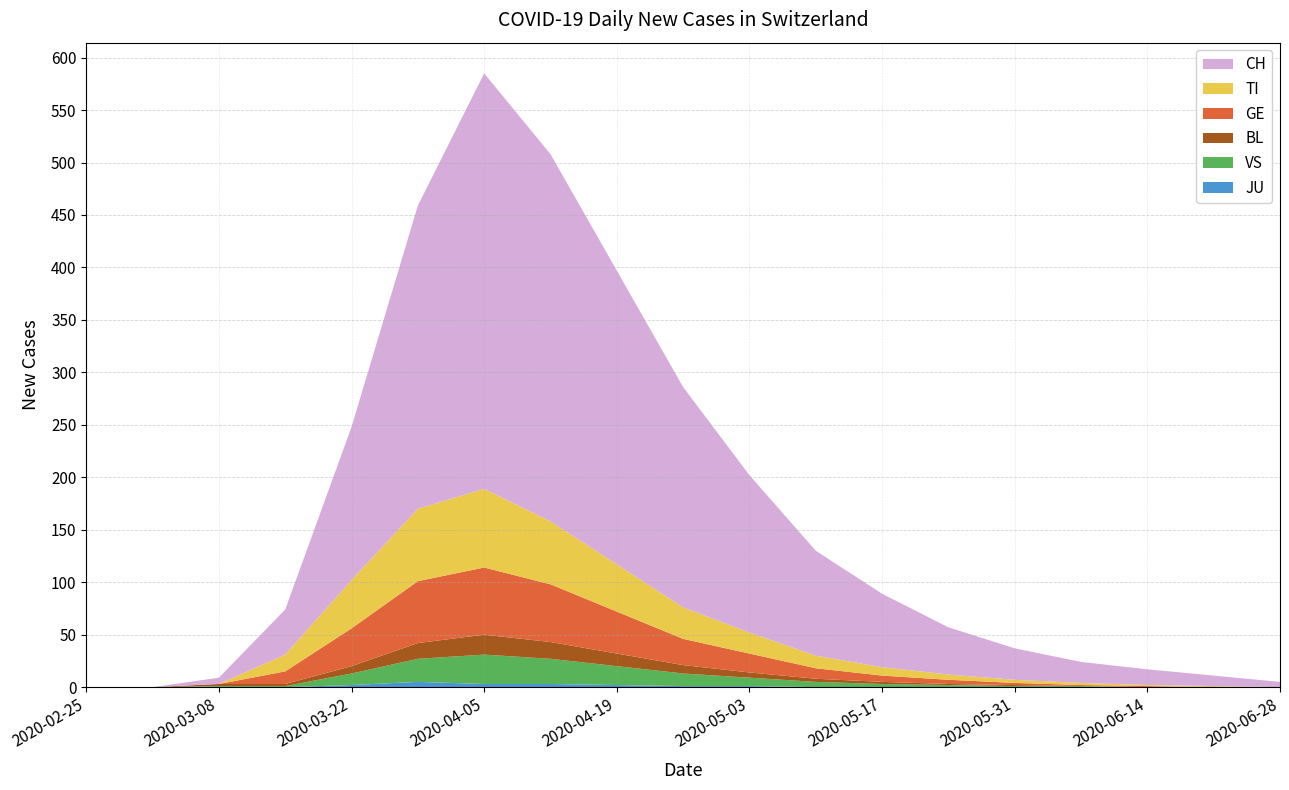

Reading right to left, what are all the values shown in this chart?

CH: 5	10	15	20	30	45	70	100	150	210	280	350	396	289	146	43	6	0	0
TI: 0	1	1	2	3	5	8	12	20	30	45	60	75	69	46	16	0	0	0
GE: 0	0	1	1	2	4	6	10	18	25	40	55	64	59	36	12	0	0	0
BL: 0	0	0	0	1	1	2	3	5	8	12	16	19	15	7	2	2	0	0
VS: 0	0	0	1	1	2	3	5	8	12	18	24	28	22	11	1	1	0	0
JU: 0	0	0	0	0	0	0	0	1	1	2	3	3	5	2	0	0	0	0